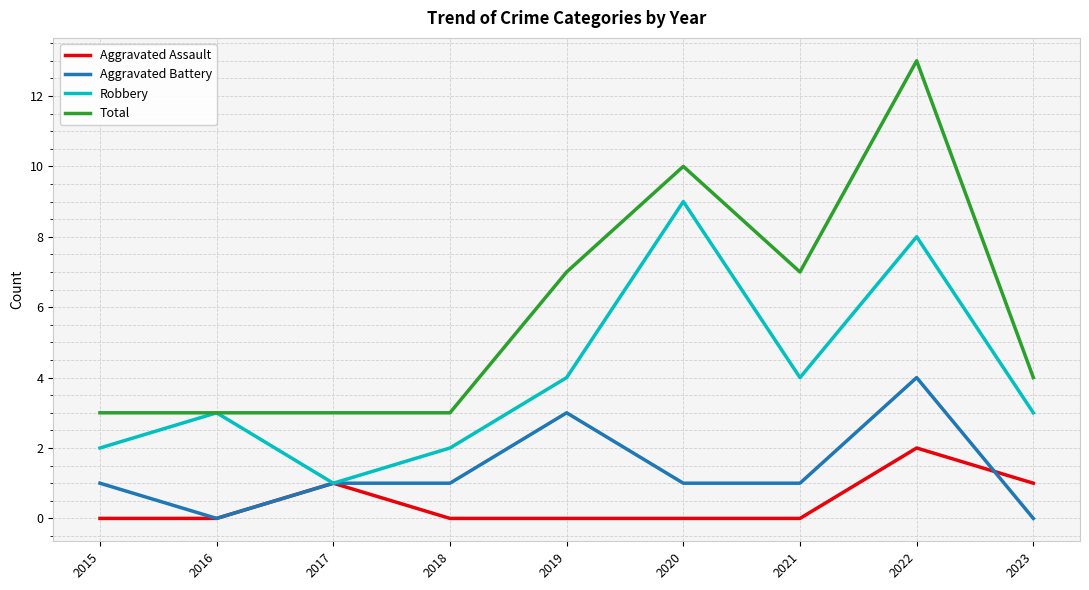

What is the average value of the Total series?

6